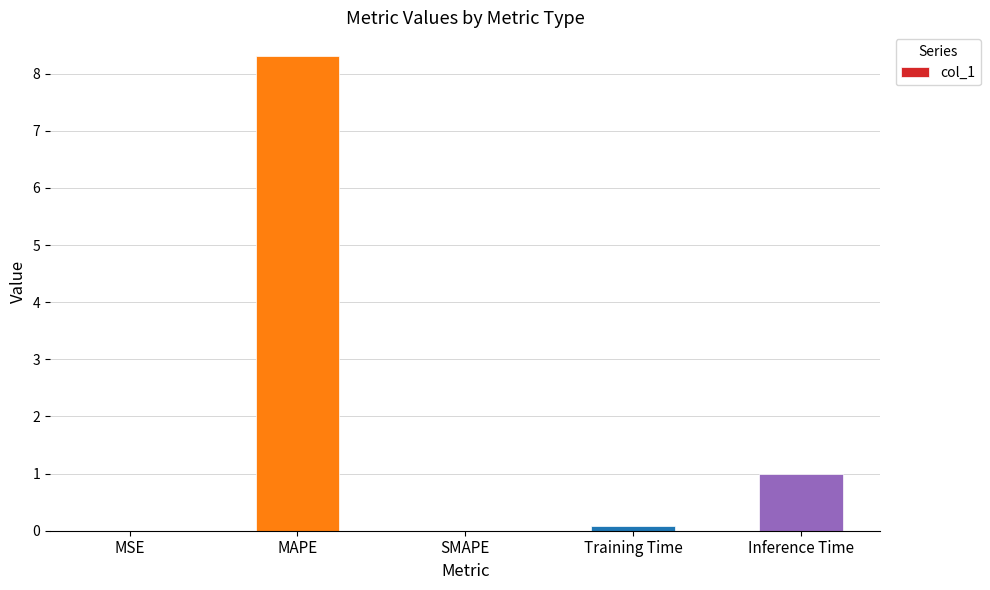

Which label corresponds to the largest value in the chart?

MAPE